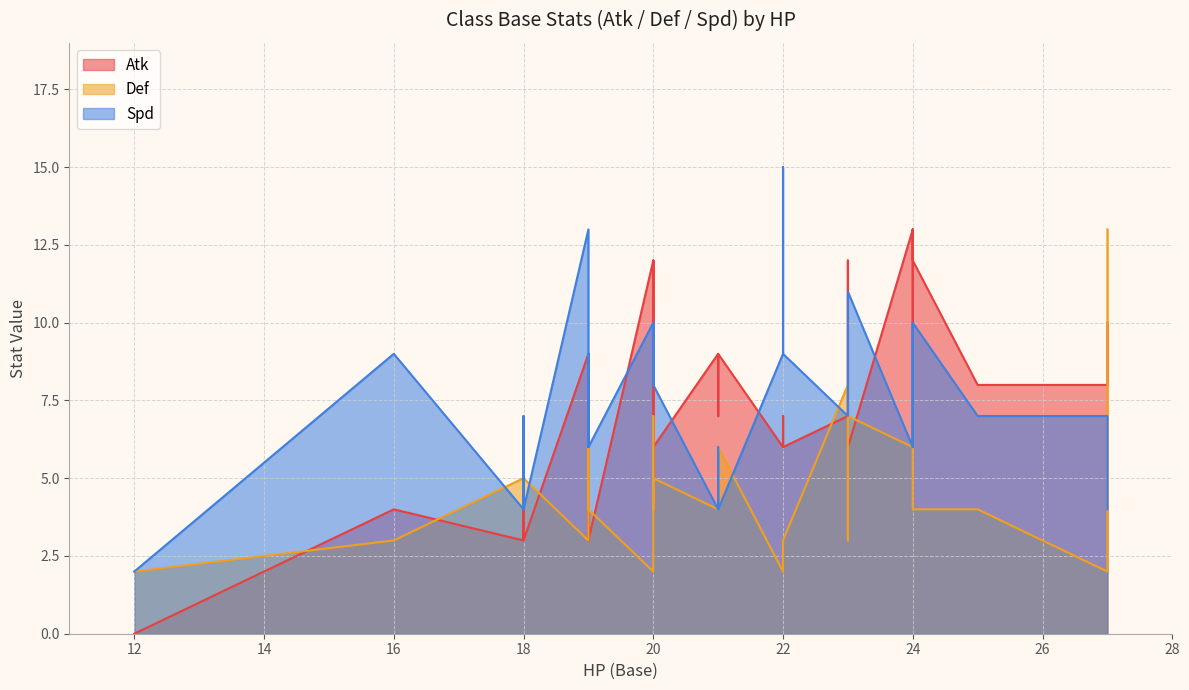

True or false: Spd has a value of 1 at General F.

False